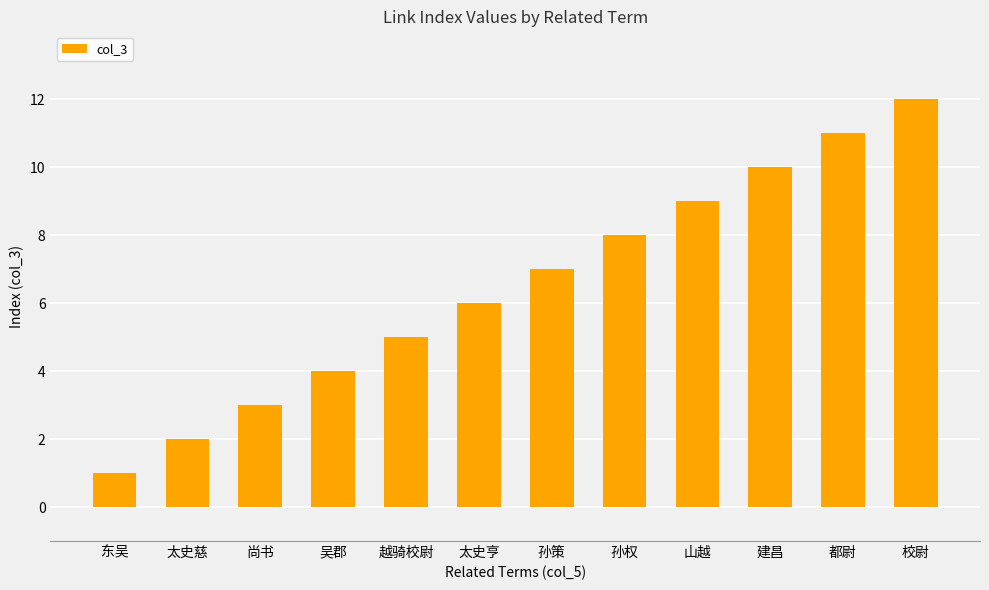

At which label is the value closest to 6?

太史亨